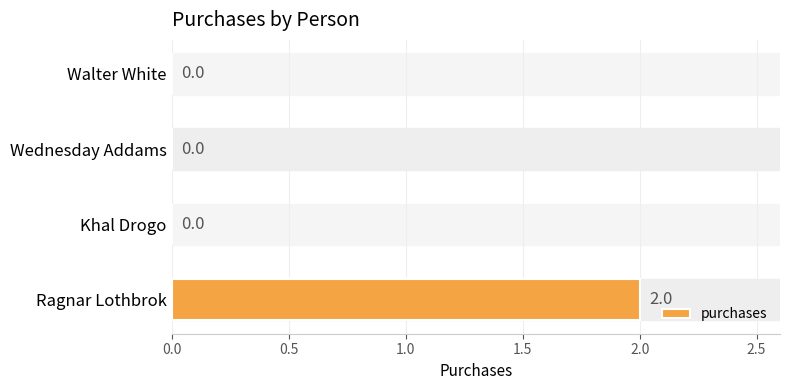

What is the greatest value displayed?

2